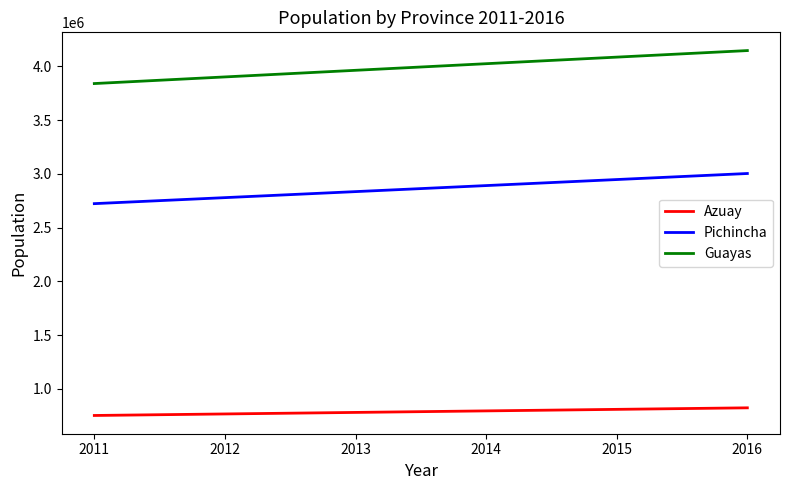

List the series in order of their overall mean, lowest first.

Azuay, Pichincha, Guayas